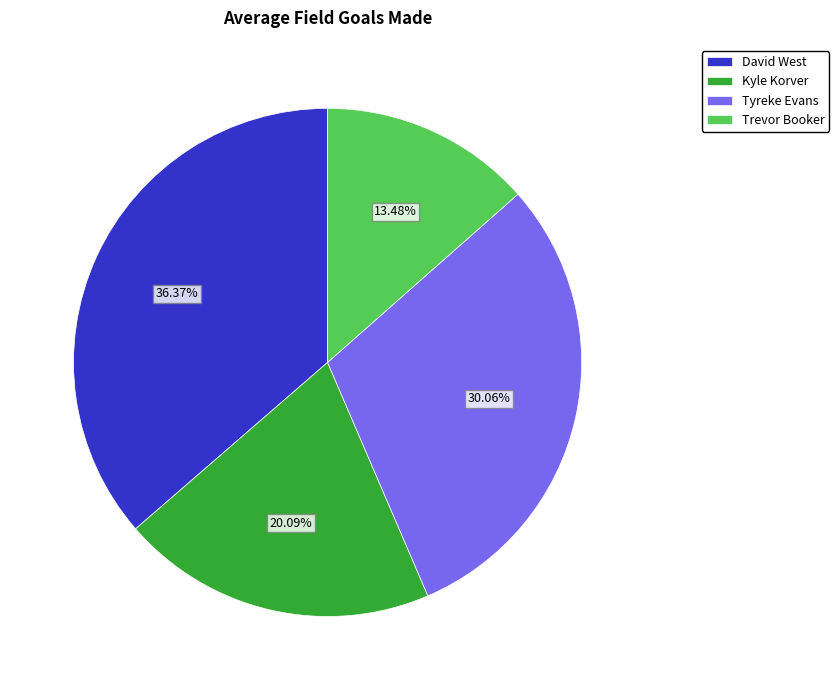

True or false: David West accounts for 36% of the total.

True